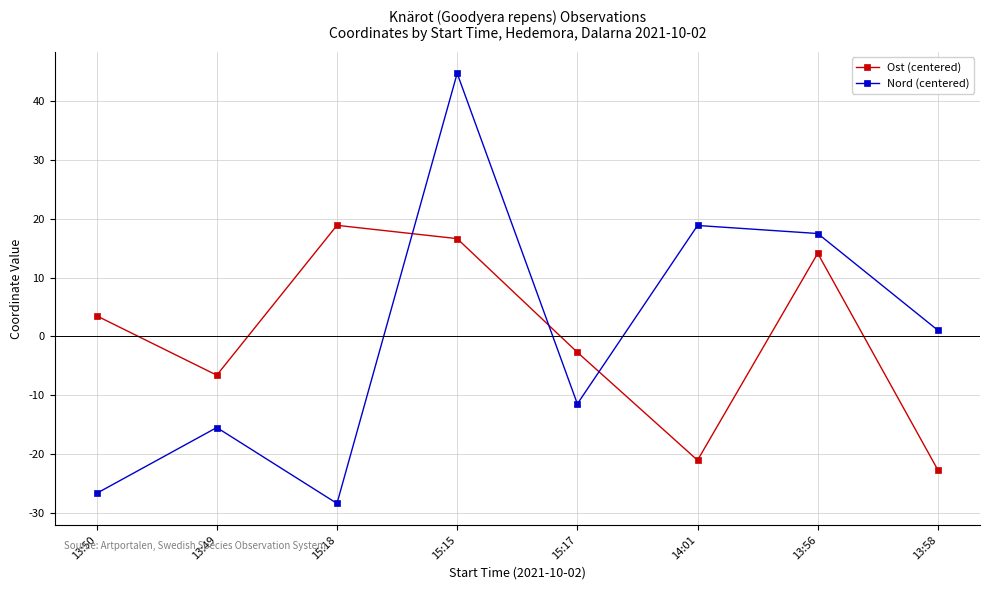

Between which two adjacent categories do Ost (centered) and Nord (centered) first intersect?

15:18 and 15:15